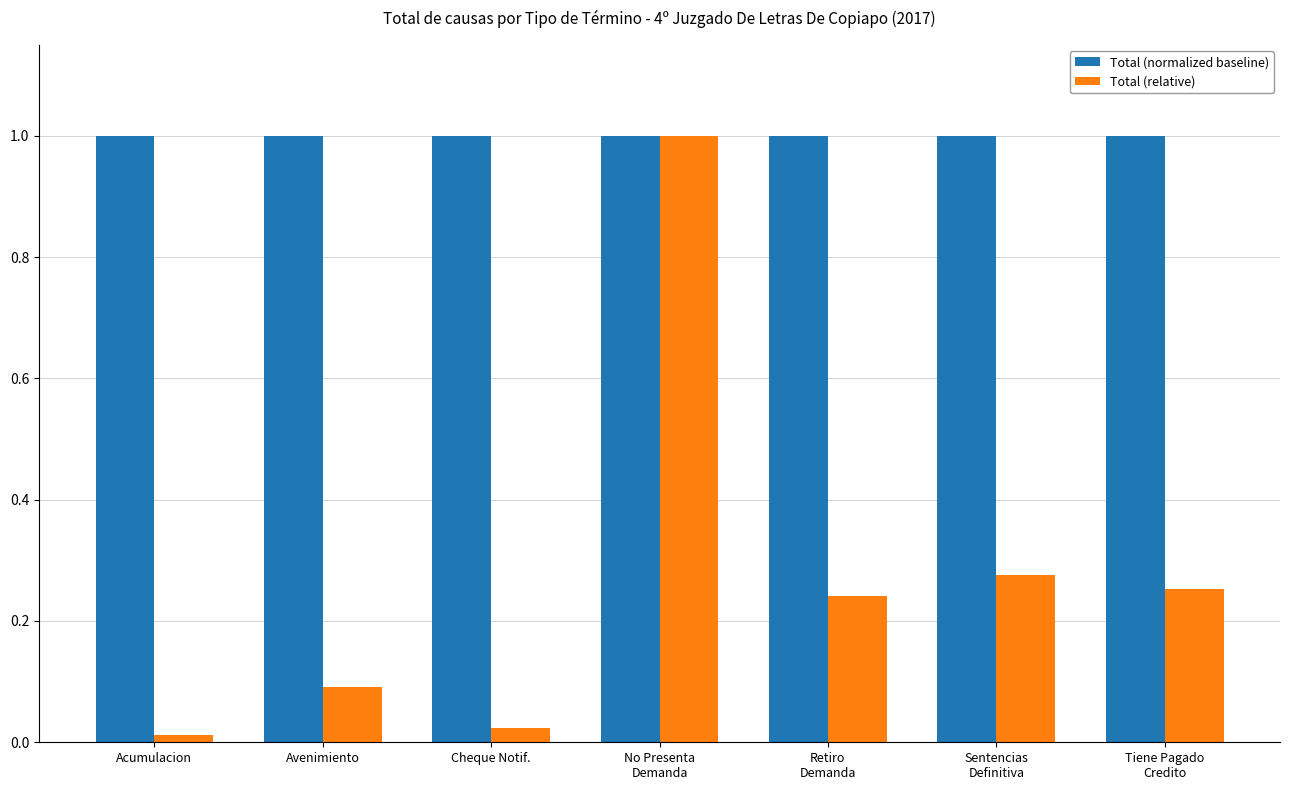

What is the maximum value shown in the chart?

1.0